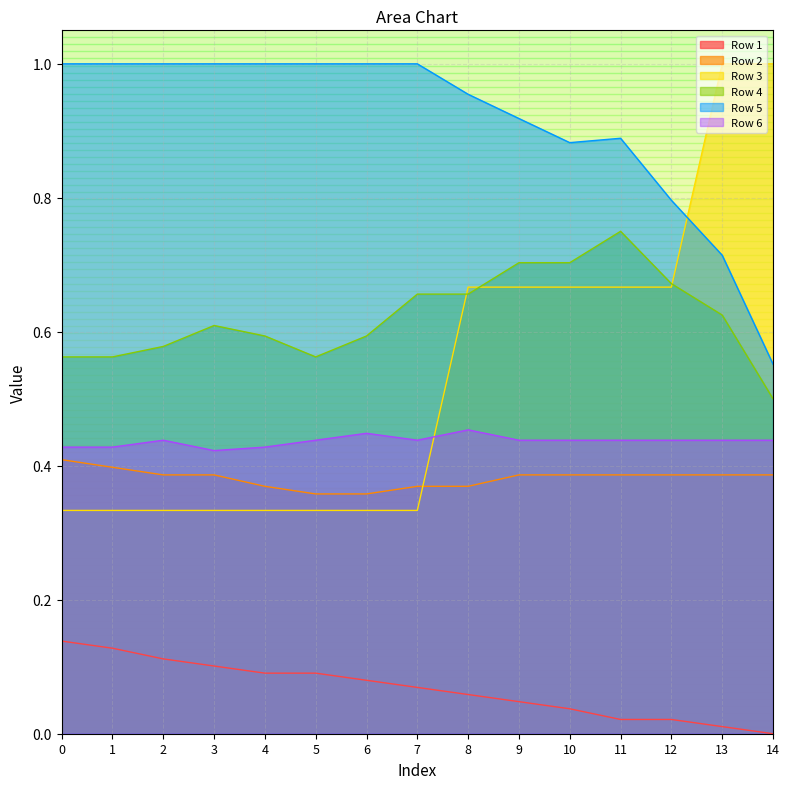

True or false: Row 4 and Row 6 cross at least once.

False